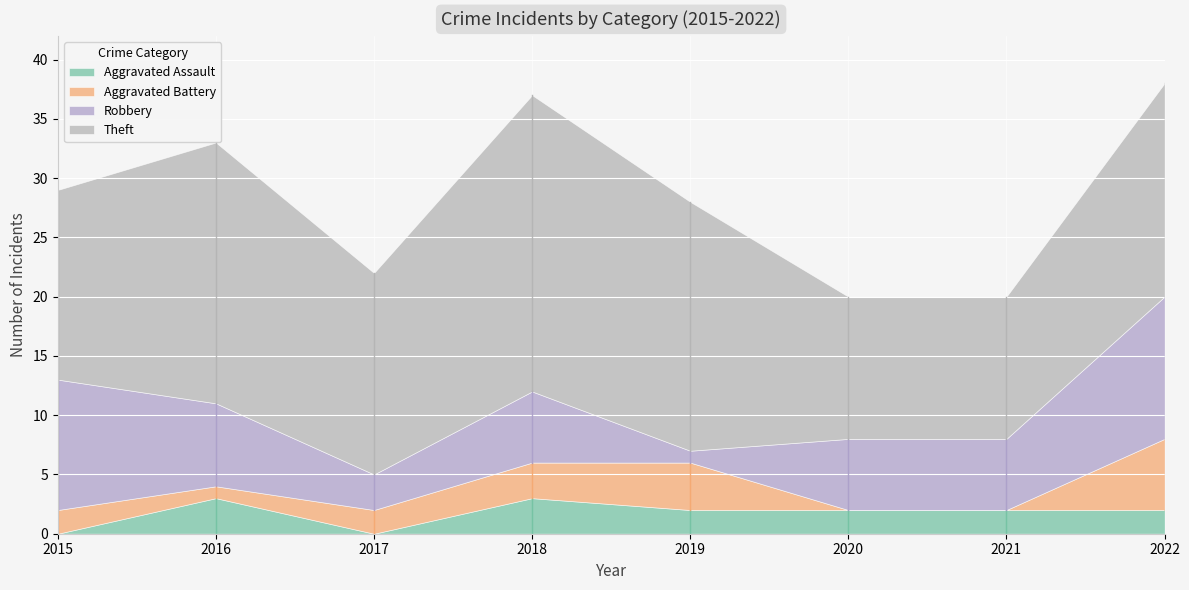

Reading left to right, extract all data points from this chart.

Aggravated Assault: 0	3	0	3	2	2	2	2
Aggravated Battery: 2	1	2	3	4	0	0	6
Robbery: 11	7	3	6	1	6	6	12
Theft: 16	22	17	25	21	12	12	18